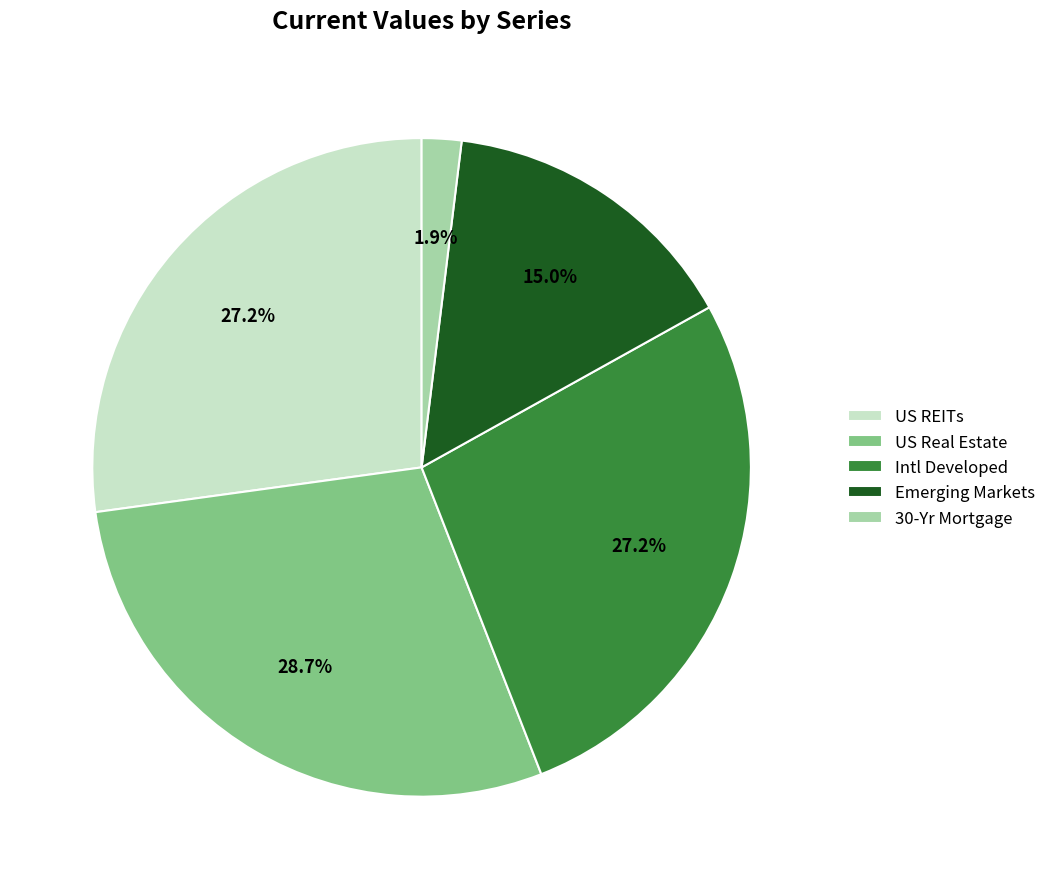

Count the number of slices in the pie.

5